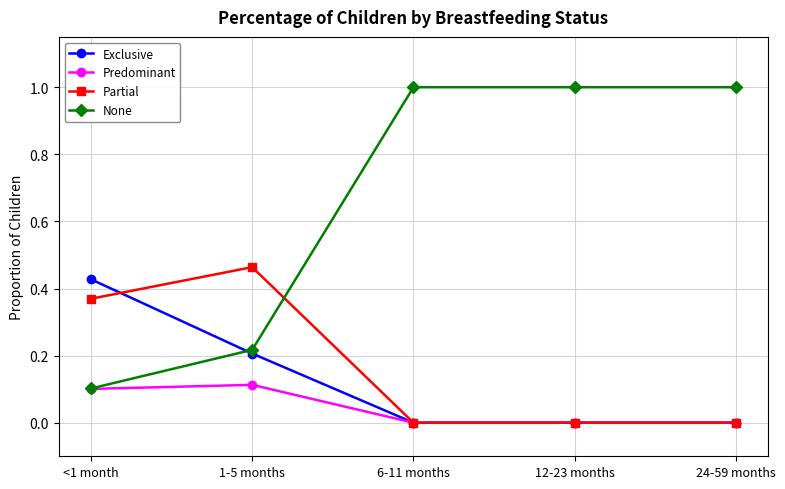

What is the sum of all Partial values?

0.8